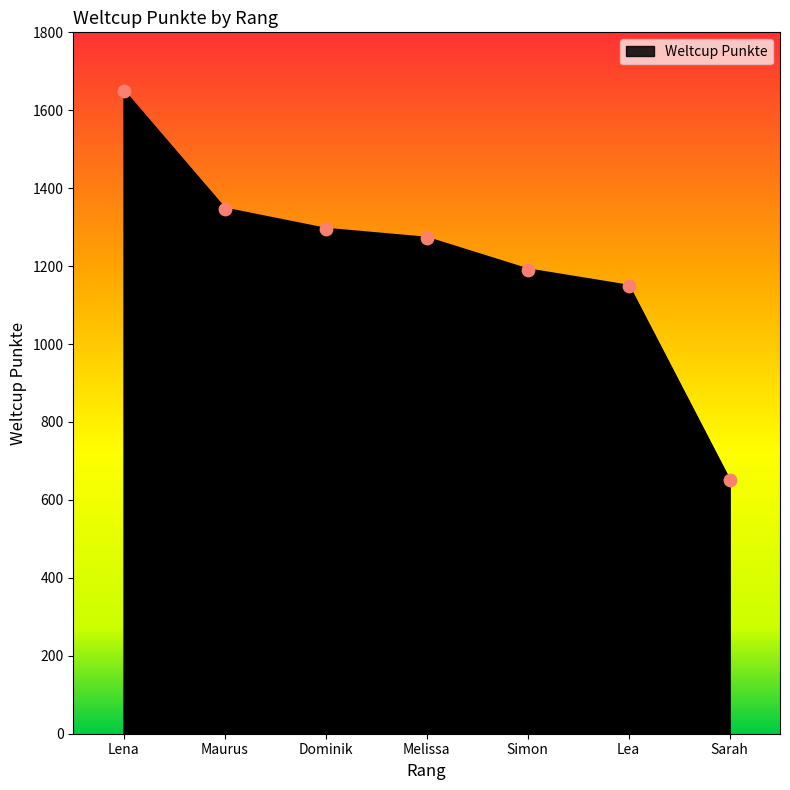

What is the change in value from Simon to Lea?

-42